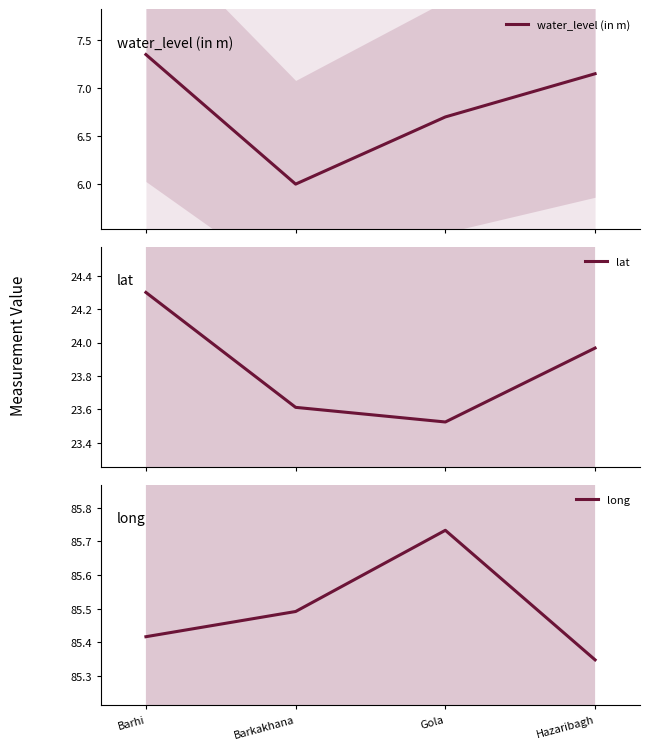

At which label is lat closest to 23?

Gola